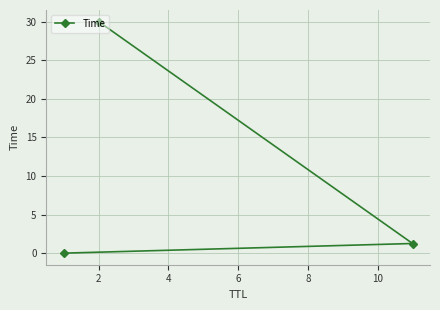

Count the number of categories in the chart.

3